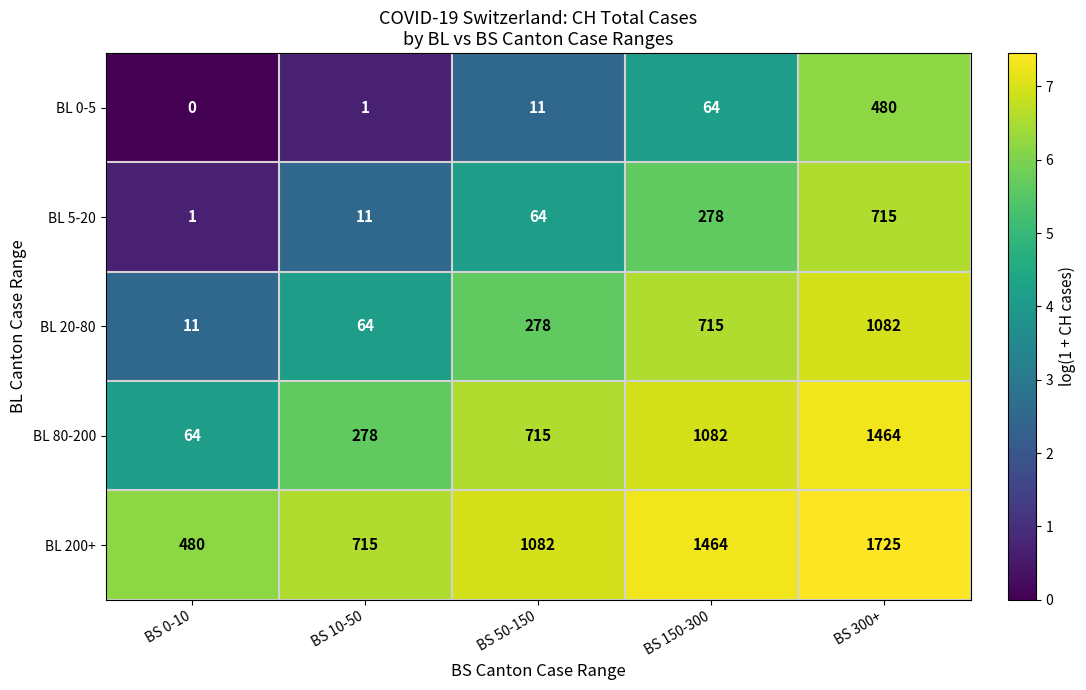

At BS 150-300, list the series in order from smallest to largest.

BL 0-5, BL 5-20, BL 20-80, BL 80-200, BL 200+